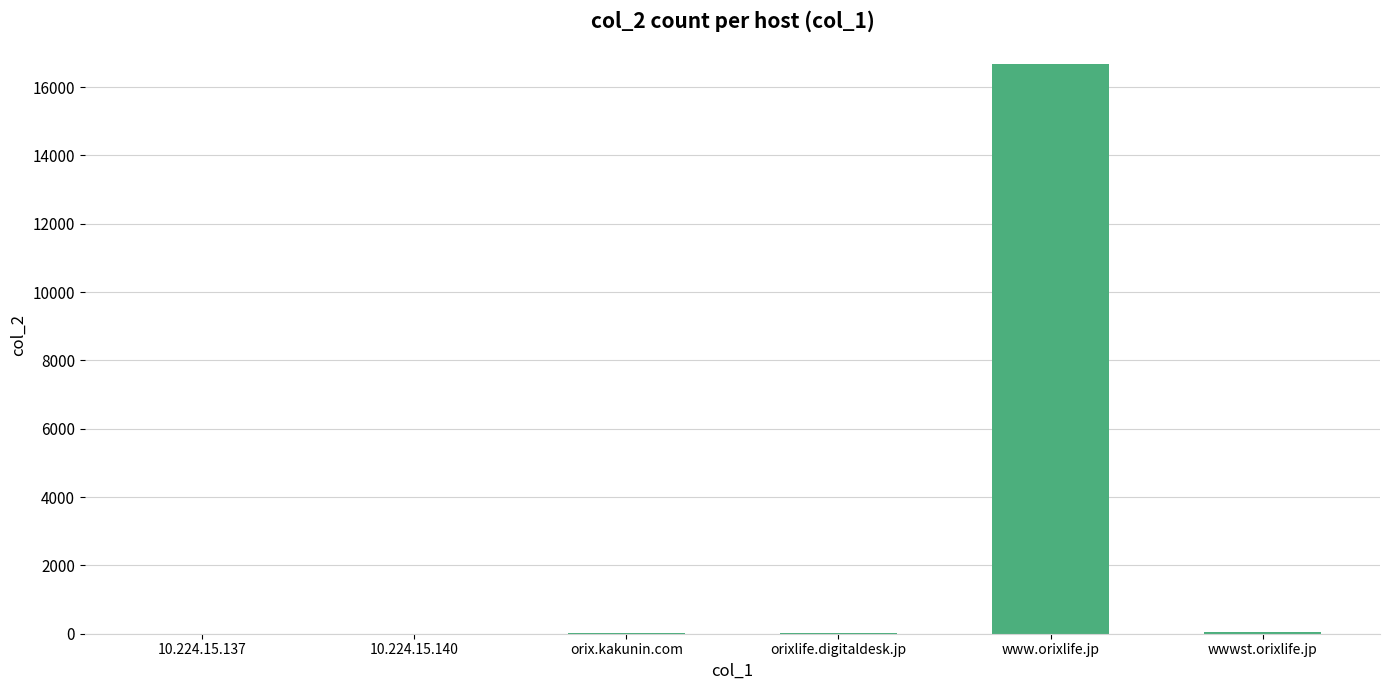

Which category has the highest value across all series?

www.orixlife.jp